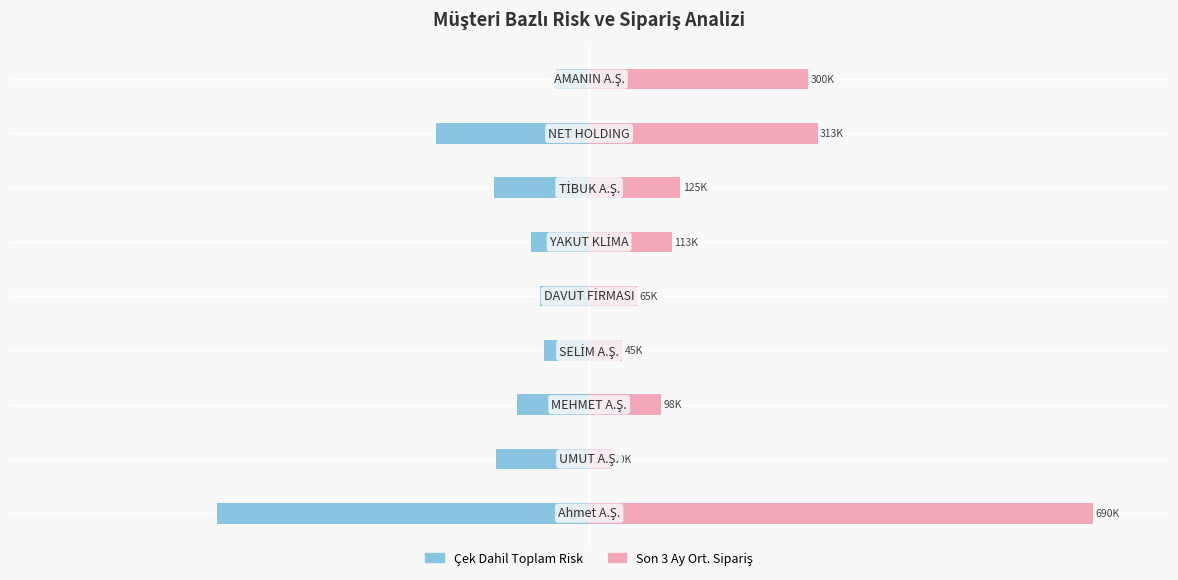

What is the sum of all Çek Dahil Toplam Risk values?

-192.7